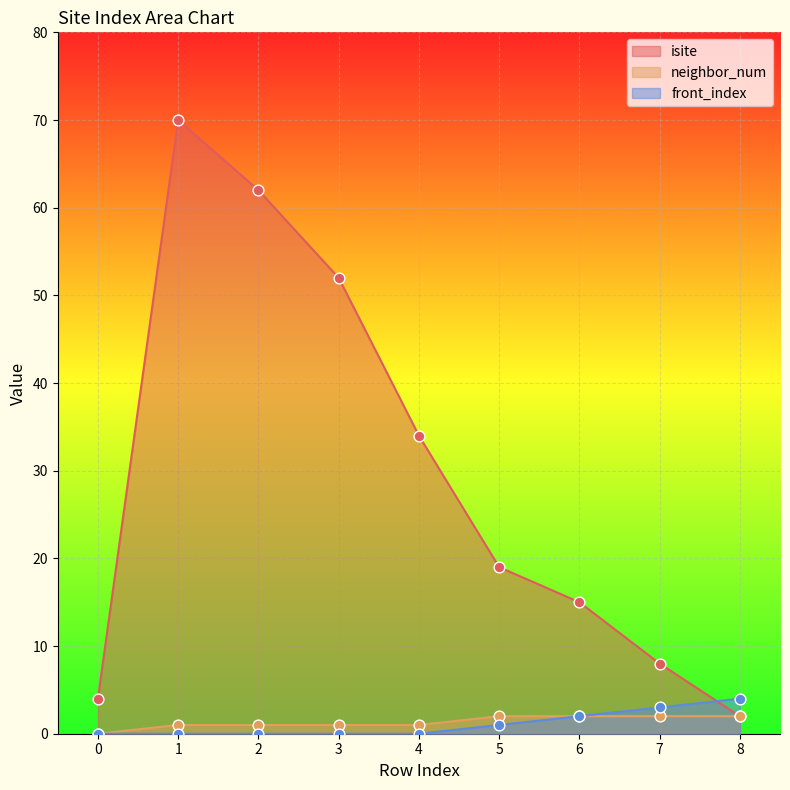

What are all the series names shown in the legend?

isite, neighbor_num, front_index